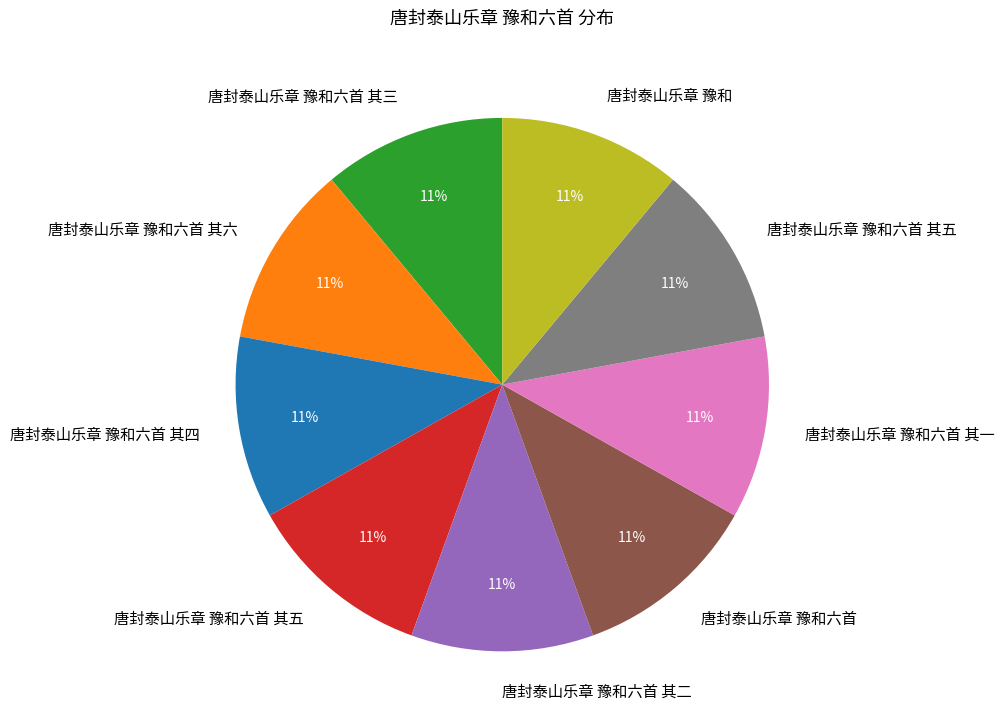

Is there any slice that represents more than half of the pie?

No